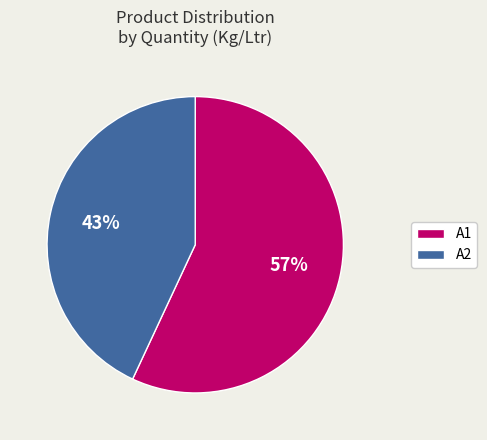

Which category accounts for the majority?

A1